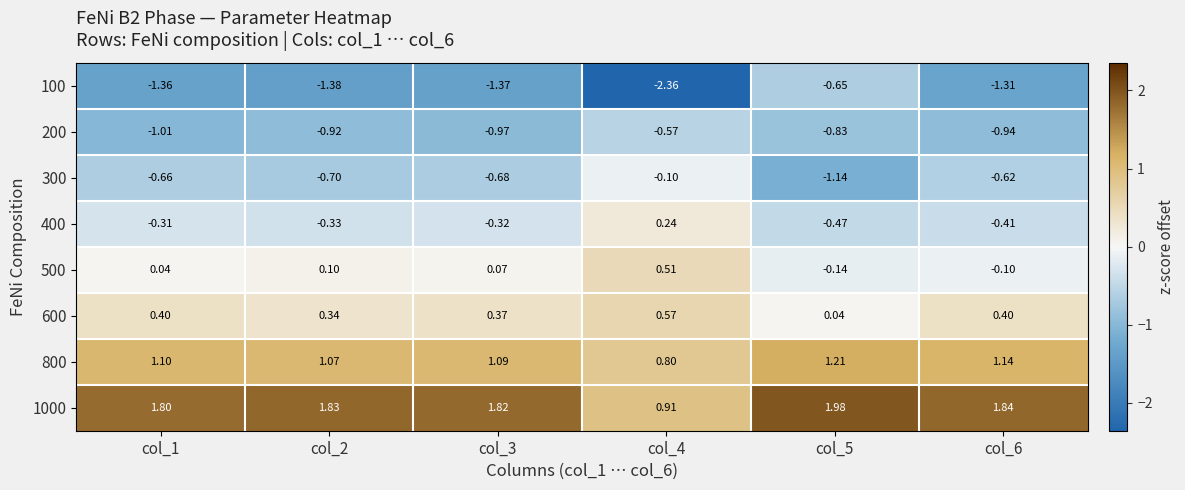

Is the value of 800 at col_5 greater than the value of 100 at col_3?

Yes